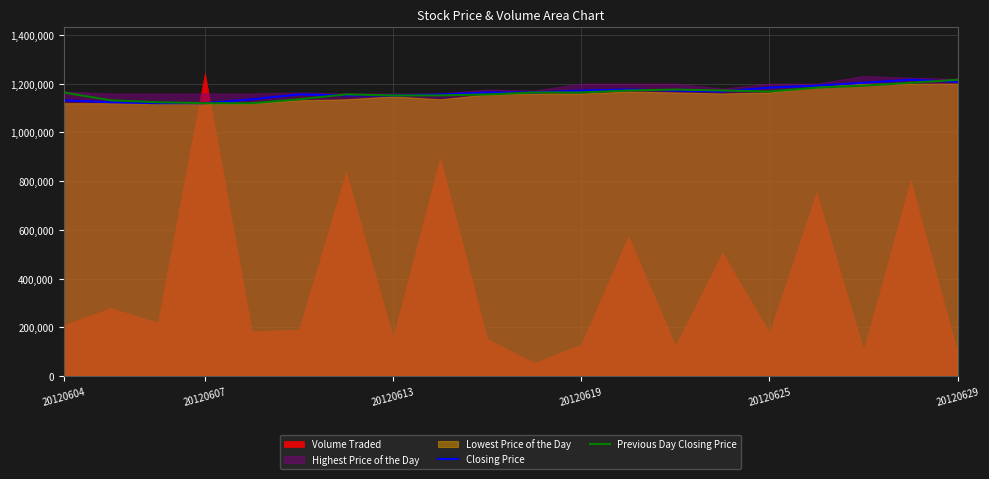

What is the lowest value of the Closing Price series?

1120000